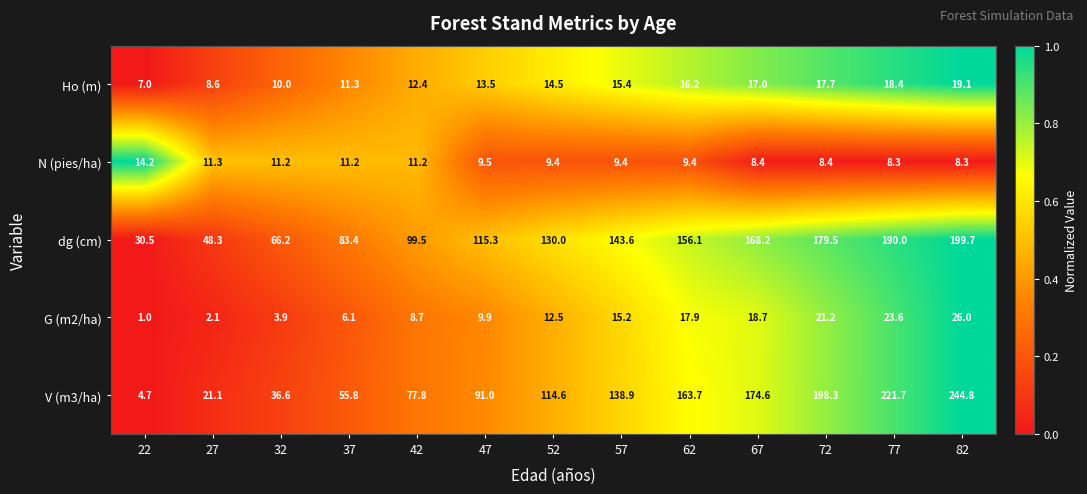

What value does the dg (cm) series have at 57?

143.6